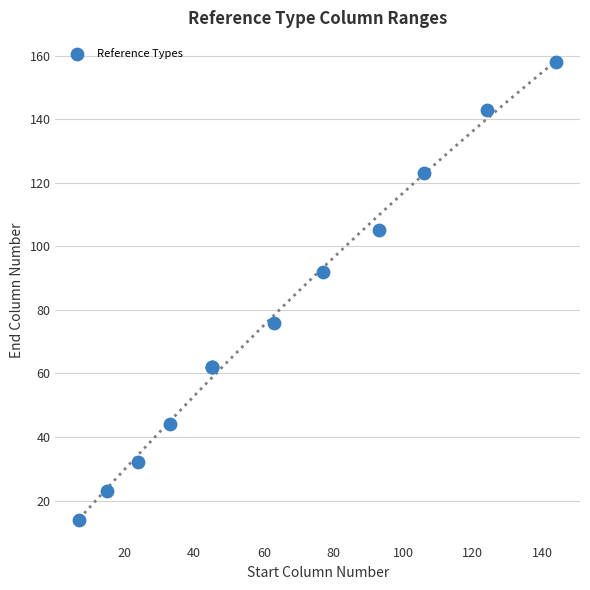

What Y value in the scatter plot is closest to 86?

92